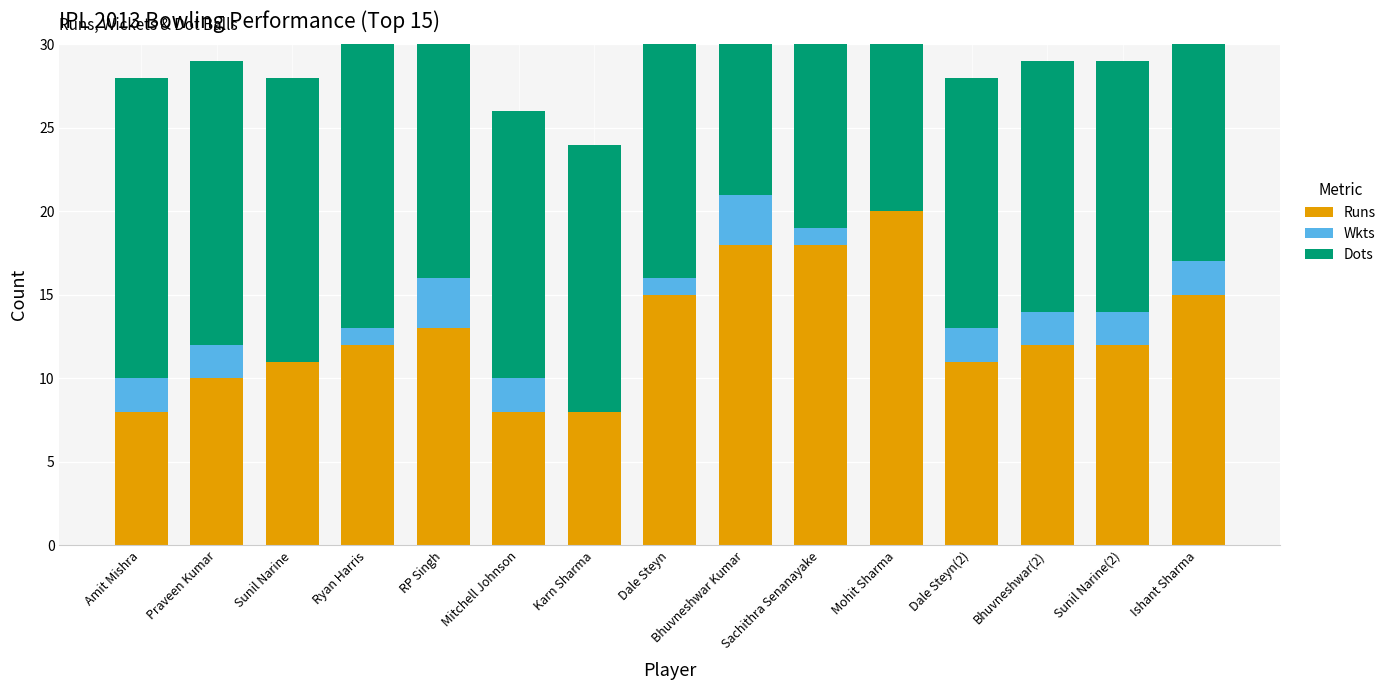

What is the sum of all Runs values?

191